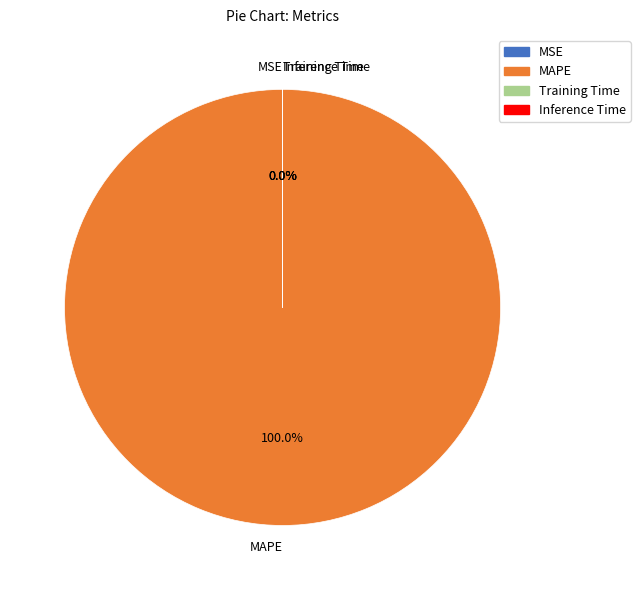

What percentage is NOT represented by MSE?

100.0%